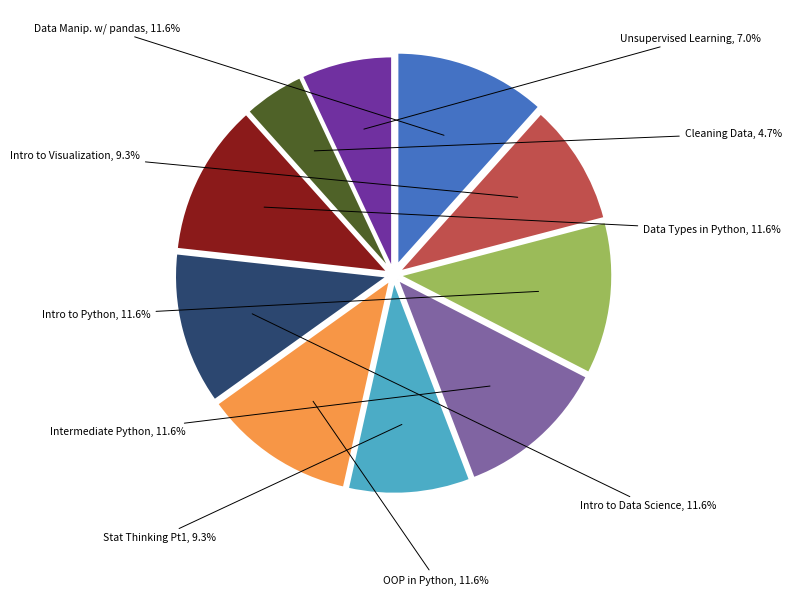

Does any single category account for the majority?

No